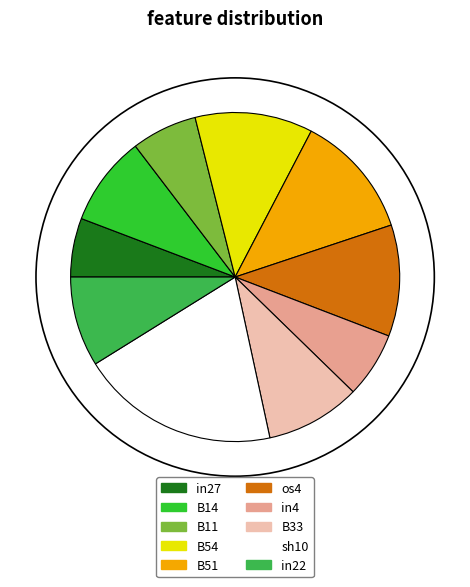

The B11 slice represents 1% of the pie. True or false?

False